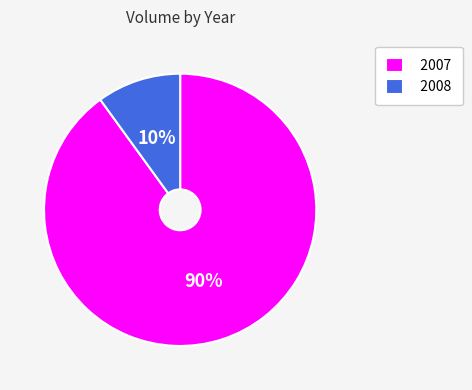

Which slice is the largest?

2007